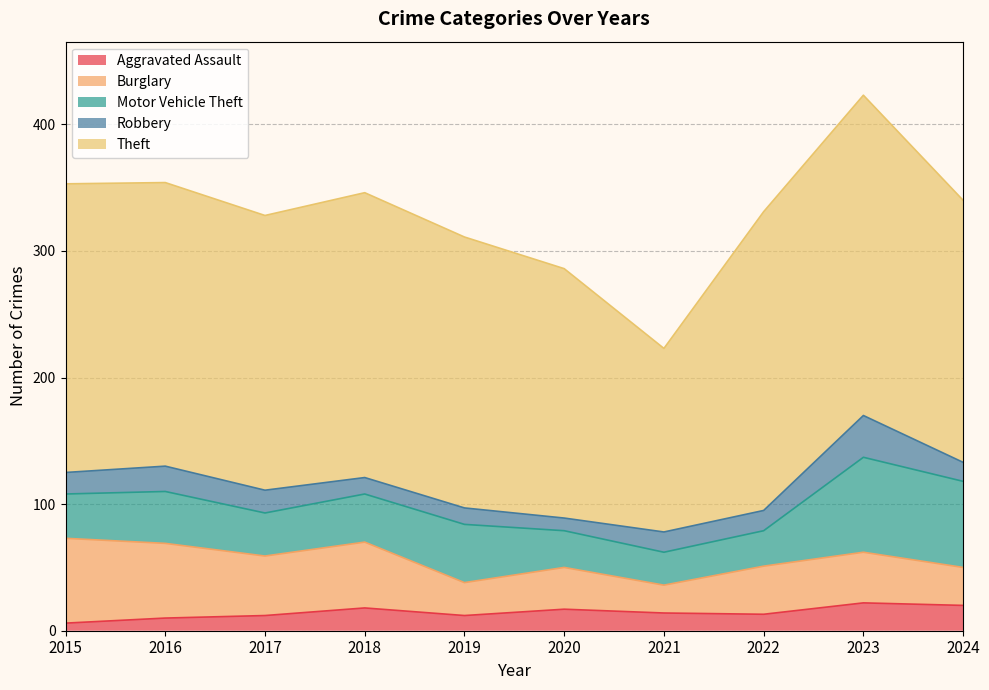

Where is the first local maximum for Robbery?

2016